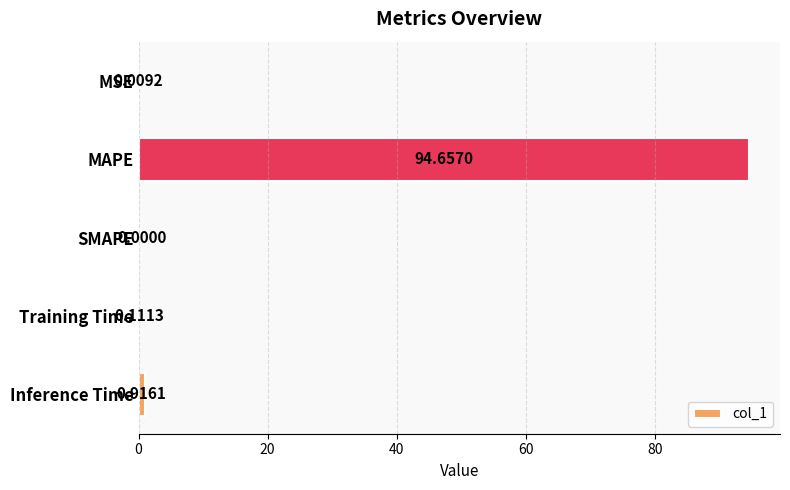

What is the sum of all values?

95.7